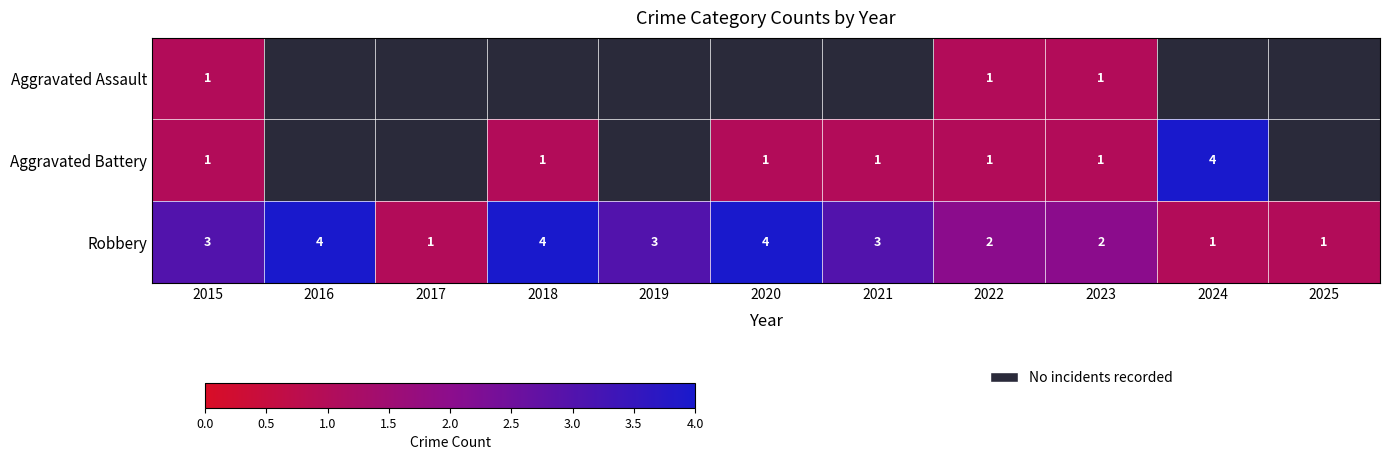

Which series changed the most between 2016 and 2017?

Robbery